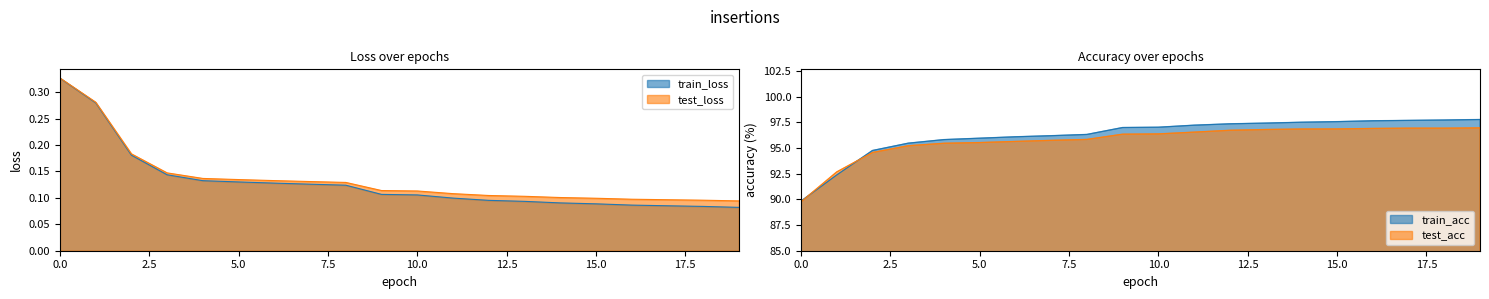

What are all the series names shown in the legend?

train_loss, test_loss, train_acc, test_acc